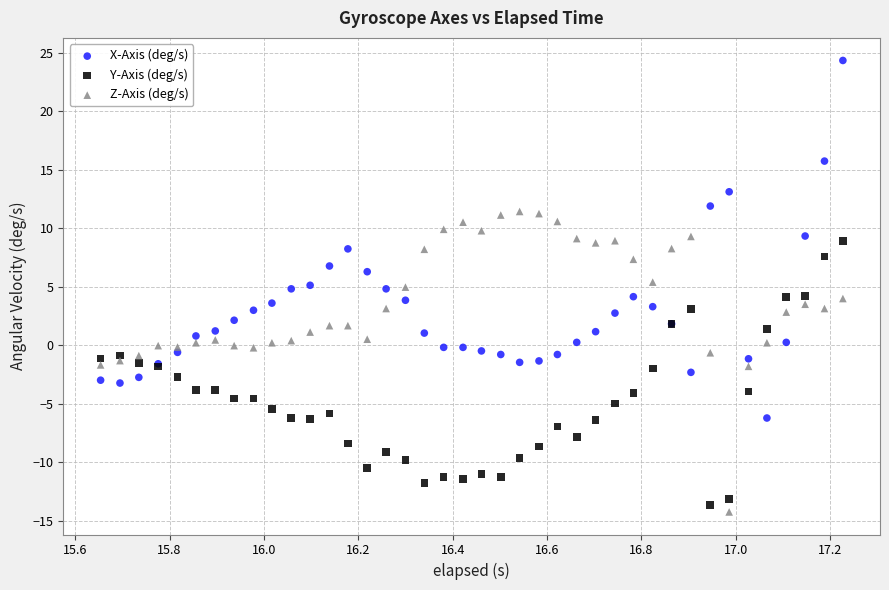

Which series reaches the maximum Y coordinate?

X-Axis (deg/s)